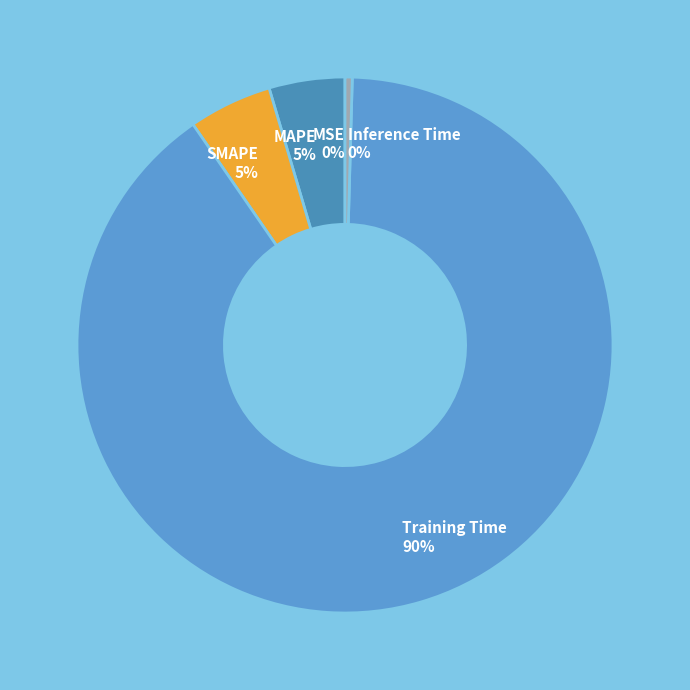

To the nearest percent, what portion does SMAPE represent?

5%